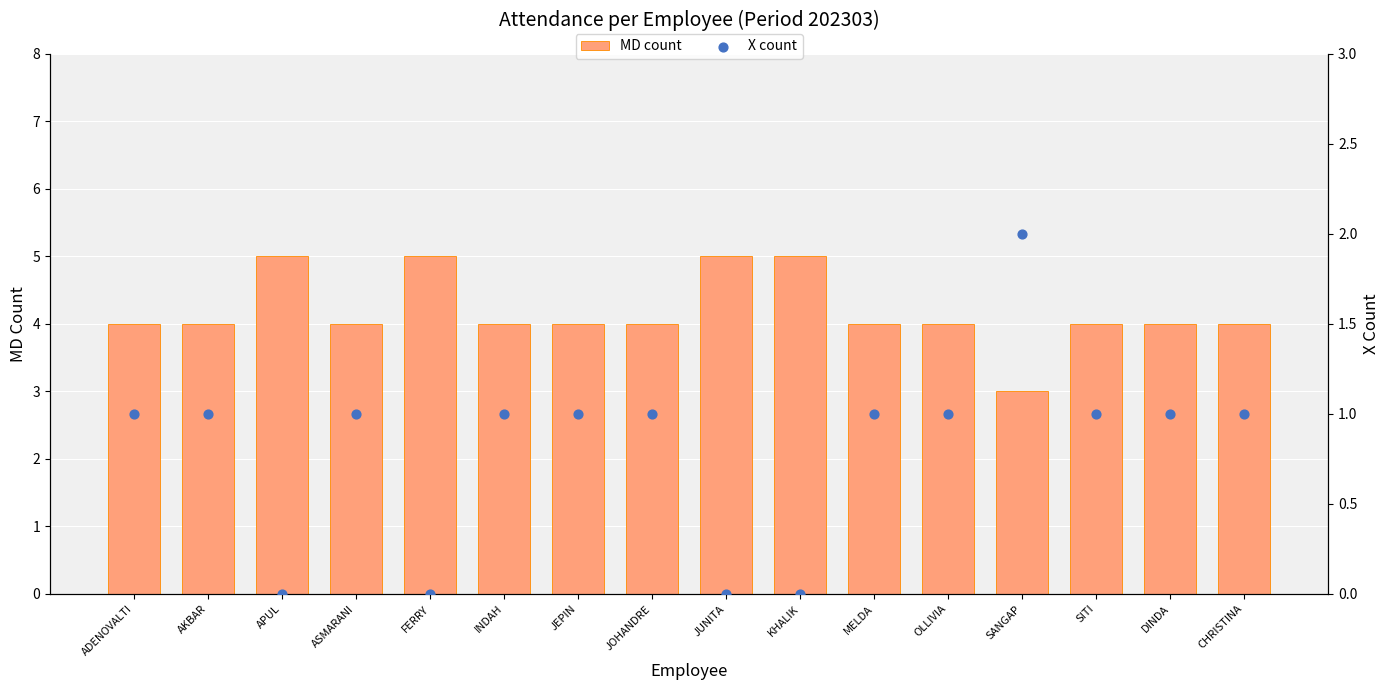

At which category is the sum across all series the highest?

ADENOVALTI